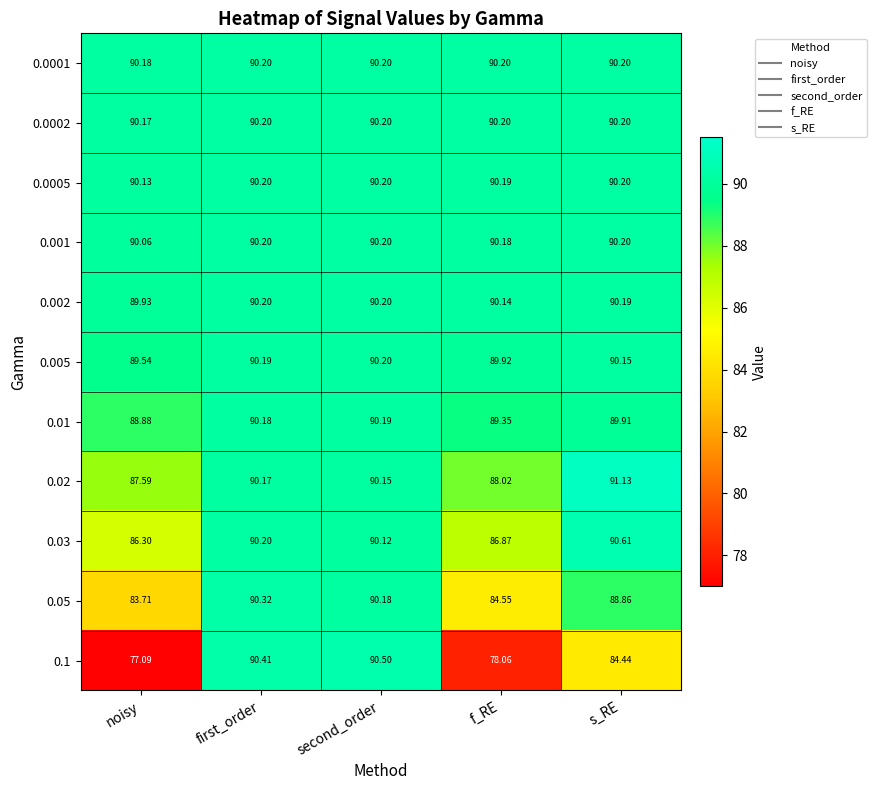

At which category is the sum across all series the highest?

first_order